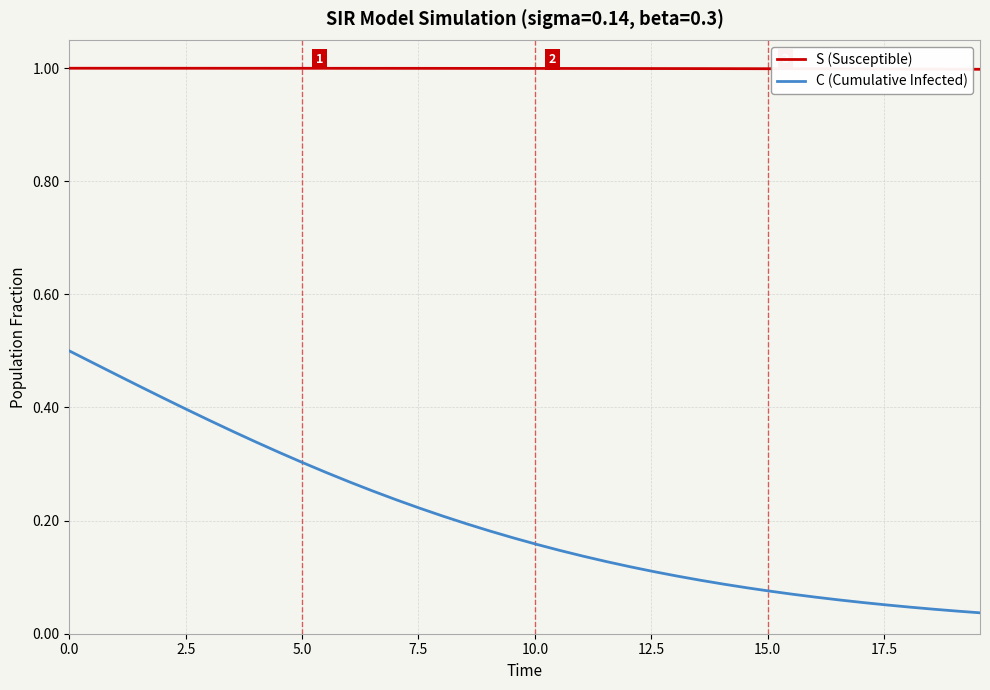

True or false: S (Susceptible) and C (Cumulative Infected) cross at least once.

False